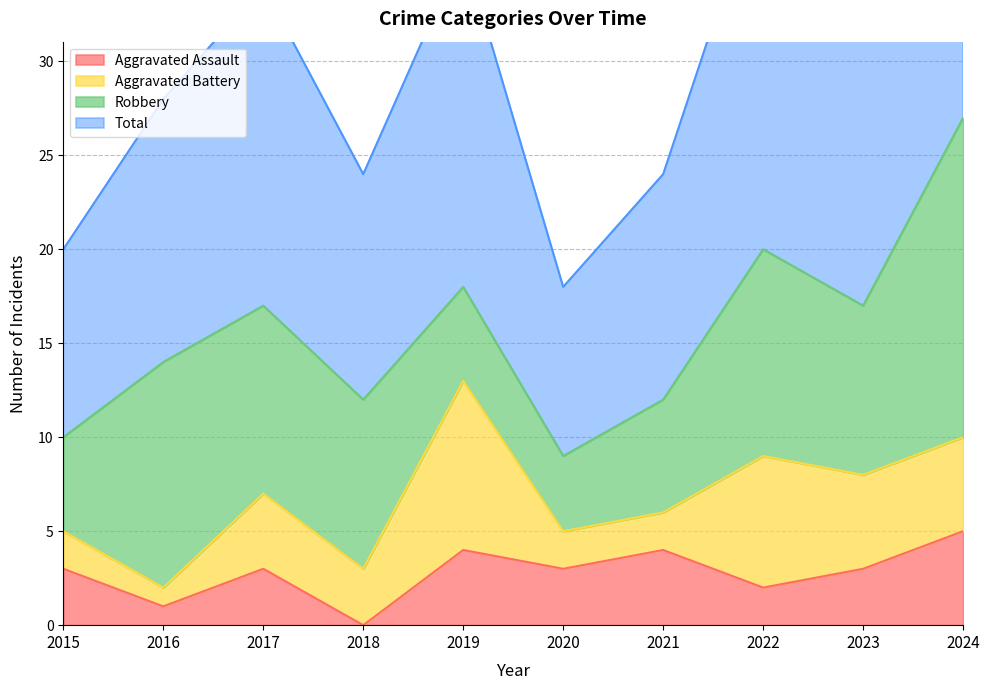

True or false: Total has a value of 15 at 2016.

False